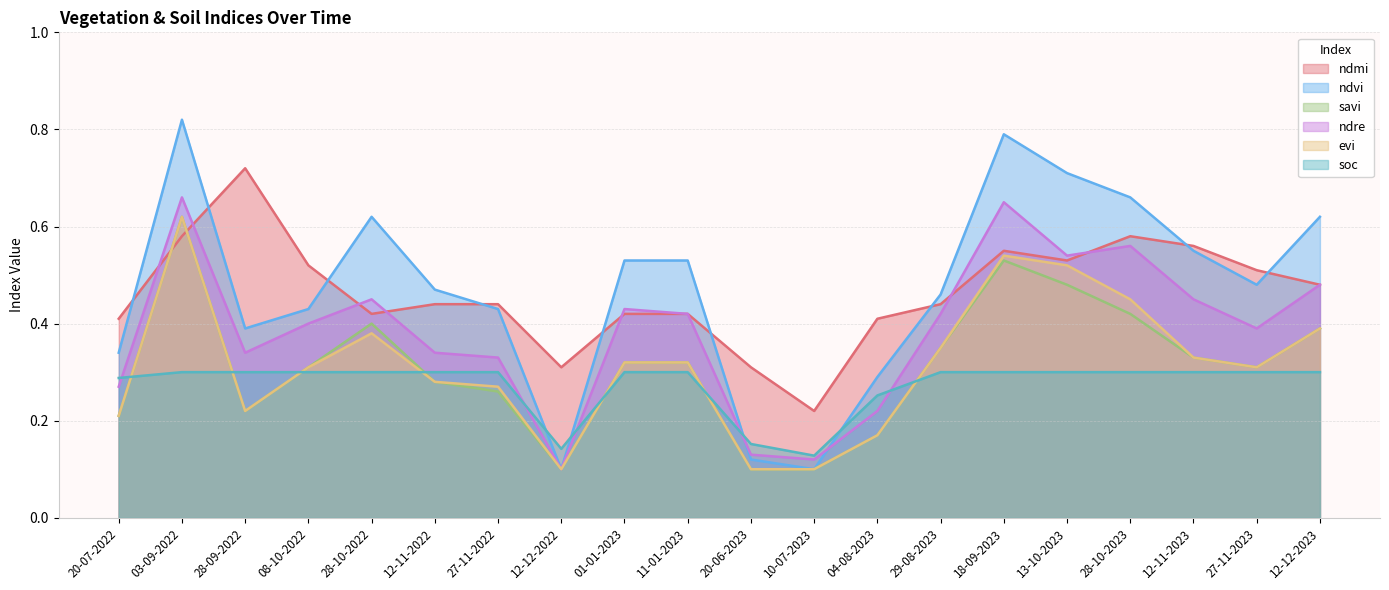

Reading left to right, what are all the values shown in this chart?

ndmi: 20-07-2022=0.4	03-09-2022=0.6	28-09-2022=0.7	08-10-2022=0.5	28-10-2022=0.4	12-11-2022=0.4	27-11-2022=0.4	12-12-2022=0.3	01-01-2023=0.4	11-01-2023=0.4	20-06-2023=0.3	10-07-2023=0.2	04-08-2023=0.4	29-08-2023=0.4	18-09-2023=0.6	13-10-2023=0.5	28-10-2023=0.6	12-11-2023=0.6	27-11-2023=0.5	12-12-2023=0.5
ndvi: 20-07-2022=0.3	03-09-2022=0.8	28-09-2022=0.4	08-10-2022=0.4	28-10-2022=0.6	12-11-2022=0.5	27-11-2022=0.4	12-12-2022=0.1	01-01-2023=0.5	11-01-2023=0.5	20-06-2023=0.1	10-07-2023=0.1	04-08-2023=0.3	29-08-2023=0.5	18-09-2023=0.8	13-10-2023=0.7	28-10-2023=0.7	12-11-2023=0.6	27-11-2023=0.5	12-12-2023=0.6
savi: 20-07-2022=0.2	03-09-2022=0.6	28-09-2022=0.2	08-10-2022=0.3	28-10-2022=0.4	12-11-2022=0.3	27-11-2022=0.3	12-12-2022=0.1	01-01-2023=0.3	11-01-2023=0.3	20-06-2023=0.1	10-07-2023=0.1	04-08-2023=0.2	29-08-2023=0.3	18-09-2023=0.5	13-10-2023=0.5	28-10-2023=0.4	12-11-2023=0.3	27-11-2023=0.3	12-12-2023=0.4
ndre: 20-07-2022=0.3	03-09-2022=0.7	28-09-2022=0.3	08-10-2022=0.4	28-10-2022=0.5	12-11-2022=0.3	27-11-2022=0.3	12-12-2022=0.1	01-01-2023=0.4	11-01-2023=0.4	20-06-2023=0.1	10-07-2023=0.1	04-08-2023=0.2	29-08-2023=0.4	18-09-2023=0.7	13-10-2023=0.5	28-10-2023=0.6	12-11-2023=0.5	27-11-2023=0.4	12-12-2023=0.5
evi: 20-07-2022=0.2	03-09-2022=0.6	28-09-2022=0.2	08-10-2022=0.3	28-10-2022=0.4	12-11-2022=0.3	27-11-2022=0.3	12-12-2022=0.1	01-01-2023=0.3	11-01-2023=0.3	20-06-2023=0.1	10-07-2023=0.1	04-08-2023=0.2	29-08-2023=0.3	18-09-2023=0.5	13-10-2023=0.5	28-10-2023=0.5	12-11-2023=0.3	27-11-2023=0.3	12-12-2023=0.4
soc: 20-07-2022=0.3	03-09-2022=0.3	28-09-2022=0.3	08-10-2022=0.3	28-10-2022=0.3	12-11-2022=0.3	27-11-2022=0.3	12-12-2022=0.1	01-01-2023=0.3	11-01-2023=0.3	20-06-2023=0.2	10-07-2023=0.1	04-08-2023=0.3	29-08-2023=0.3	18-09-2023=0.3	13-10-2023=0.3	28-10-2023=0.3	12-11-2023=0.3	27-11-2023=0.3	12-12-2023=0.3